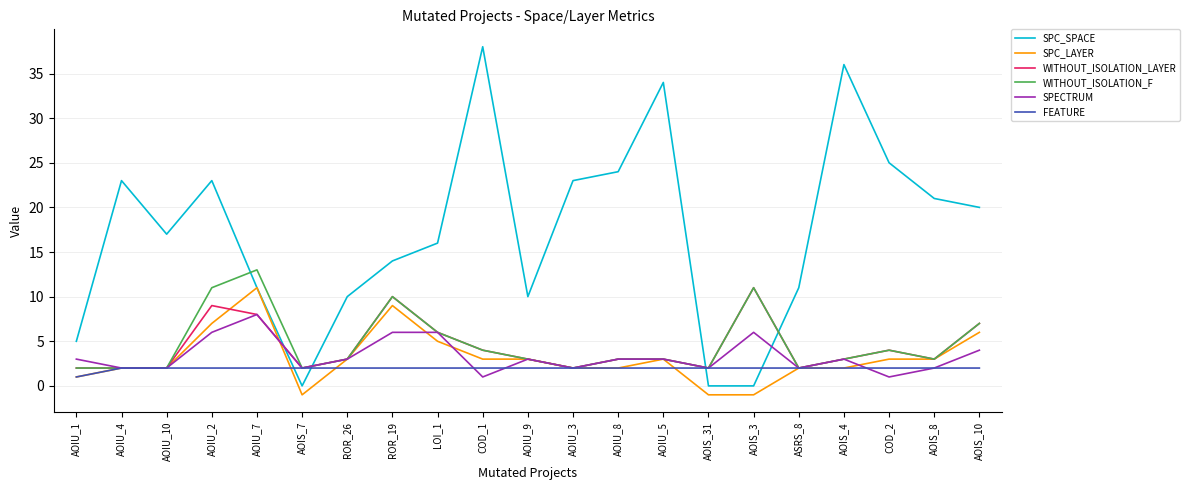

What position from the right is ROR_26?

15